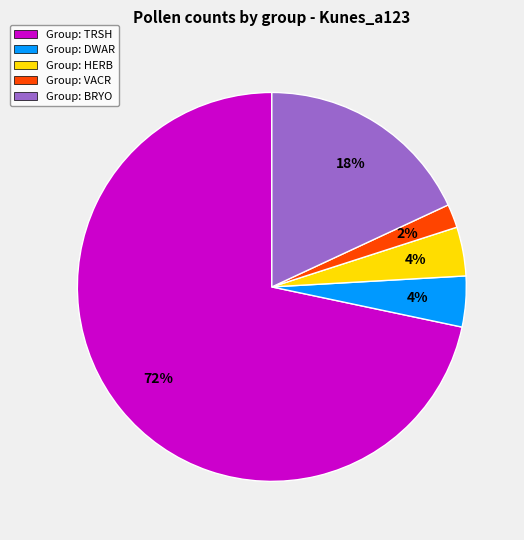

Is there any slice that represents more than half of the pie?

Yes